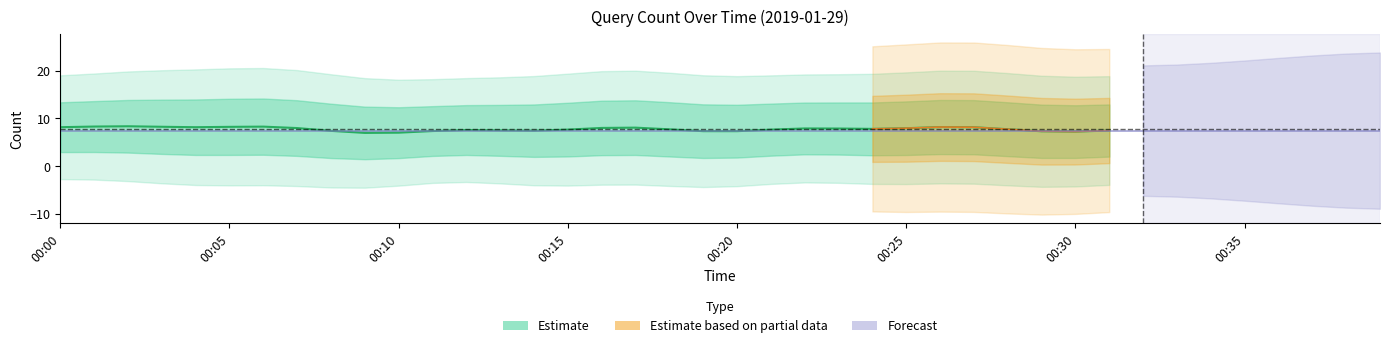

What is the smallest value displayed?

2